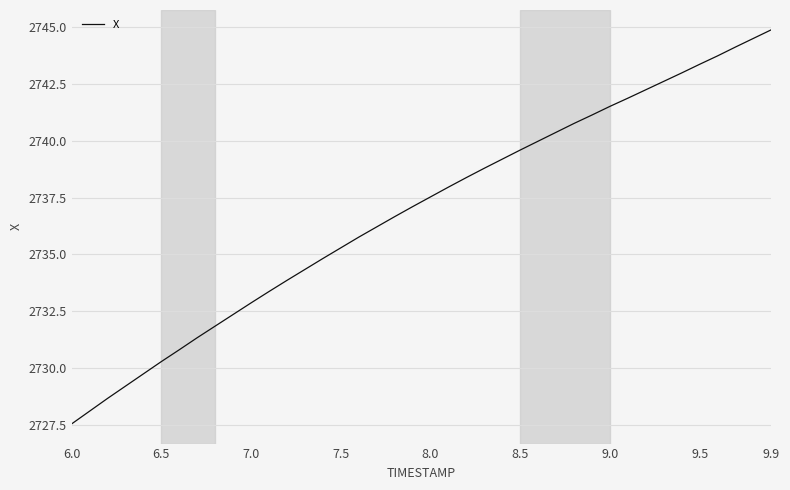

What is the difference between the maximum and minimum values?

17.3